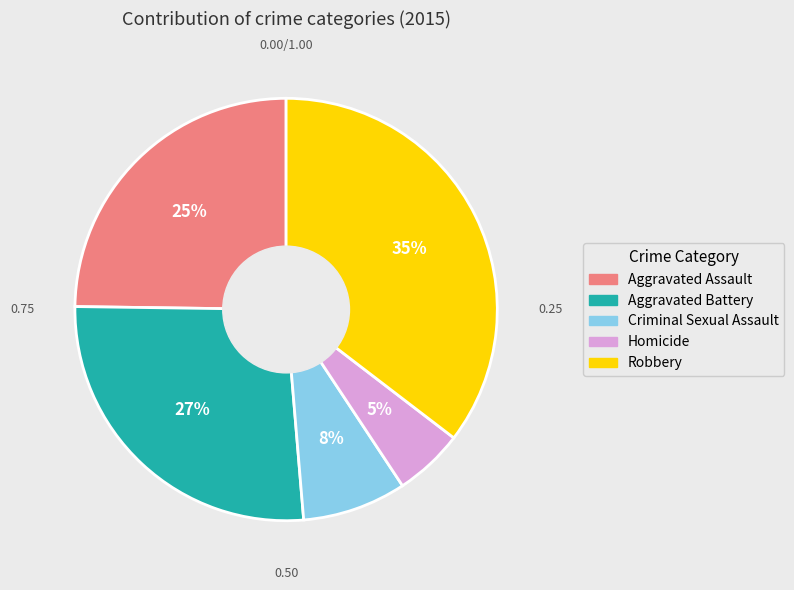

Is there a majority slice in this chart?

No